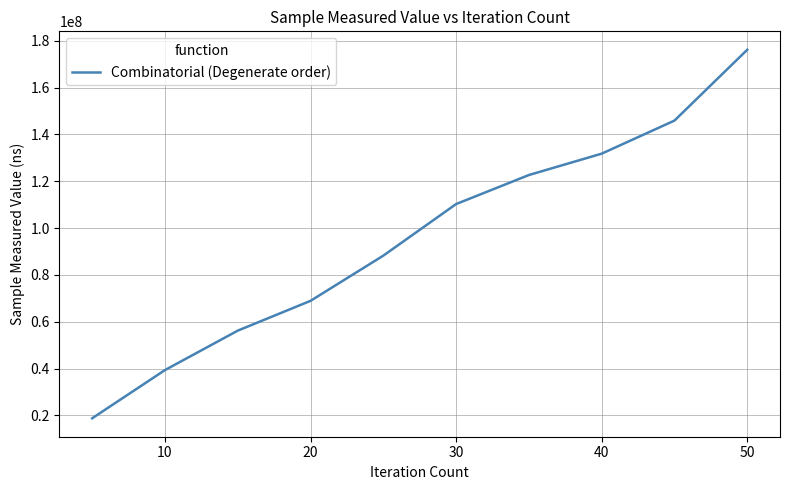

What is the maximum value shown in the chart?

176187124